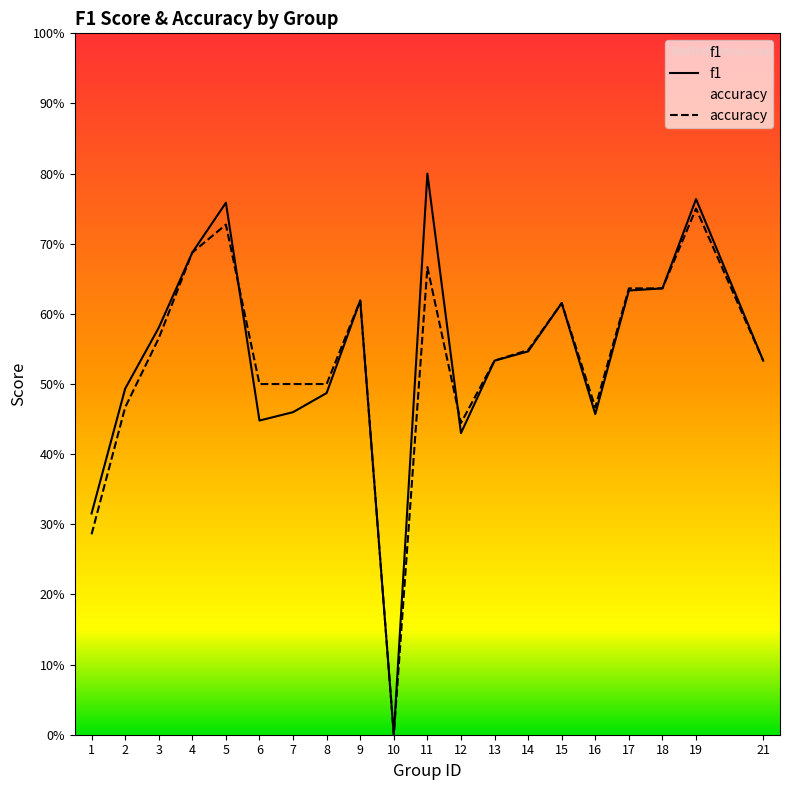

Count the number of data series in this chart.

2